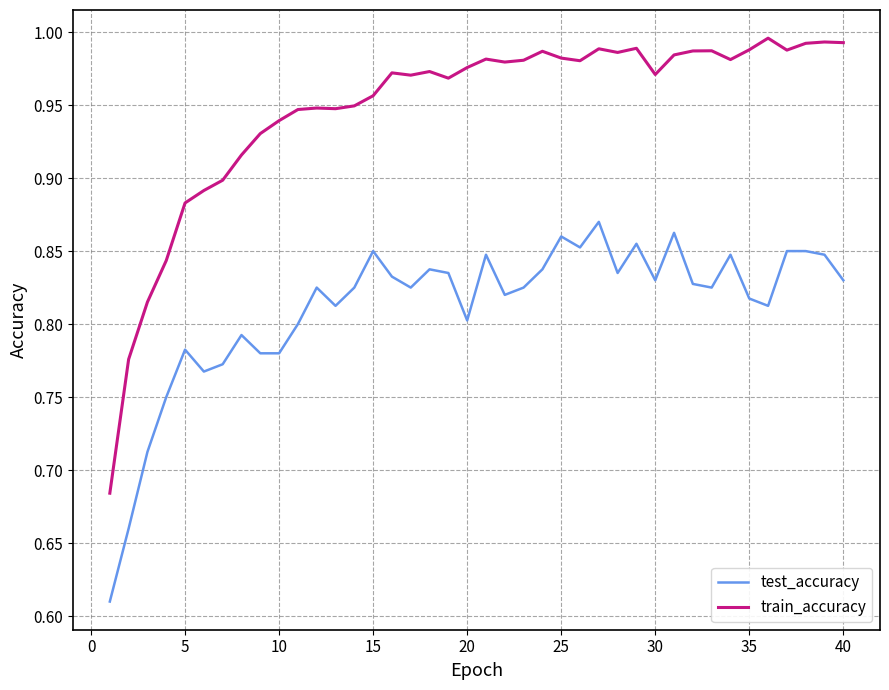

Rank the series by their average value, from lowest to highest.

test_accuracy, train_accuracy